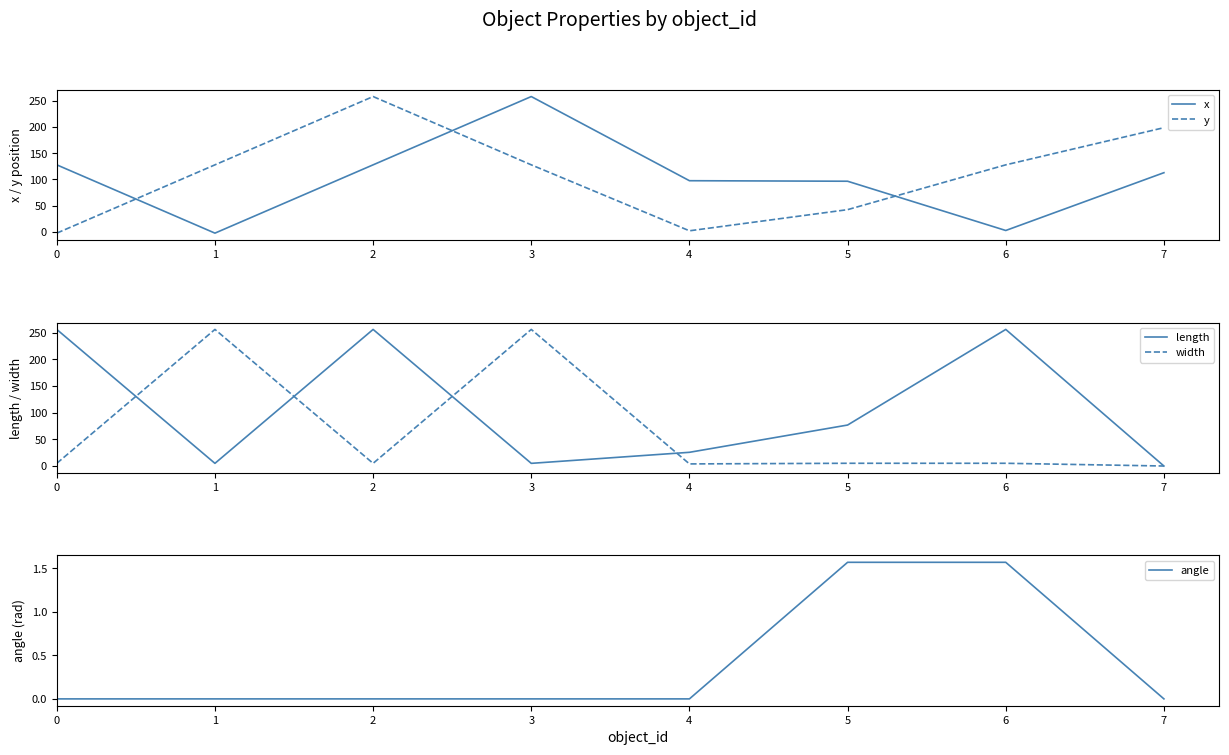

Between 0 and 2, which series saw the biggest shift?

y